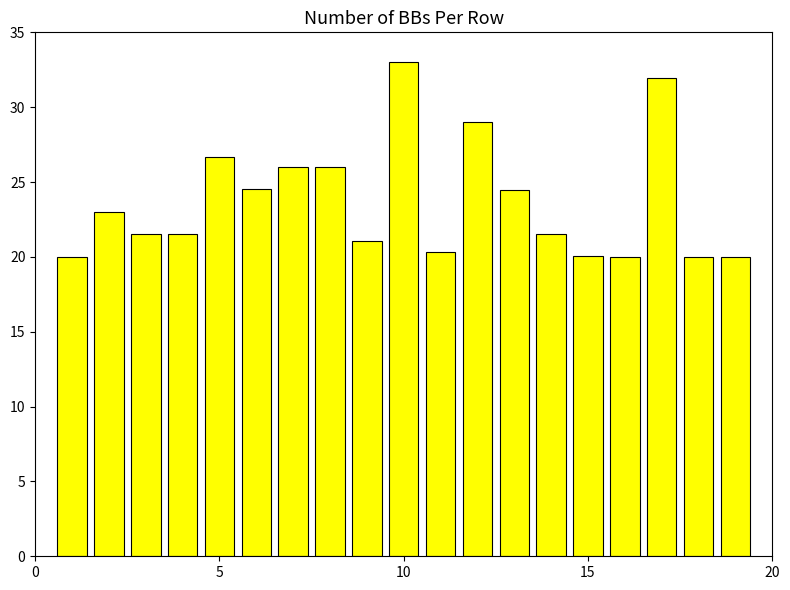

What is the difference between the second highest and minimum values?

11.9